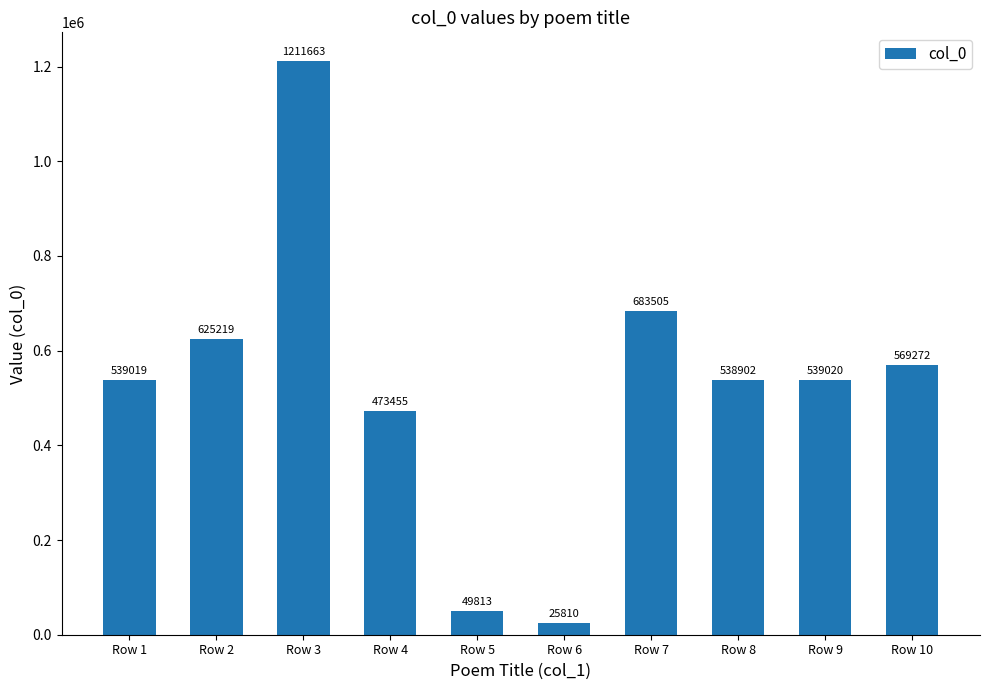

At which category does the chart reach its minimum across all series?

Row 6